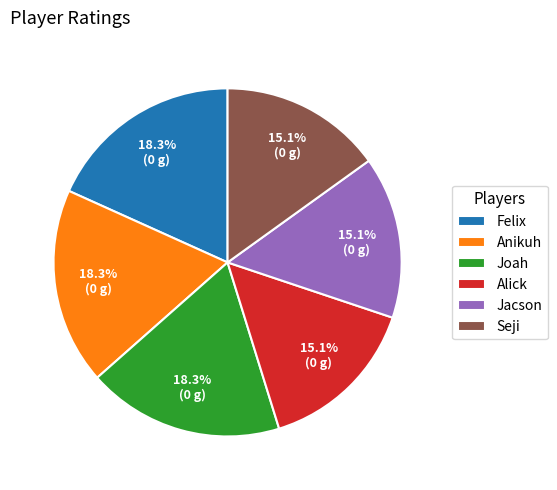

To the nearest percent, what portion does Seji represent?

15%